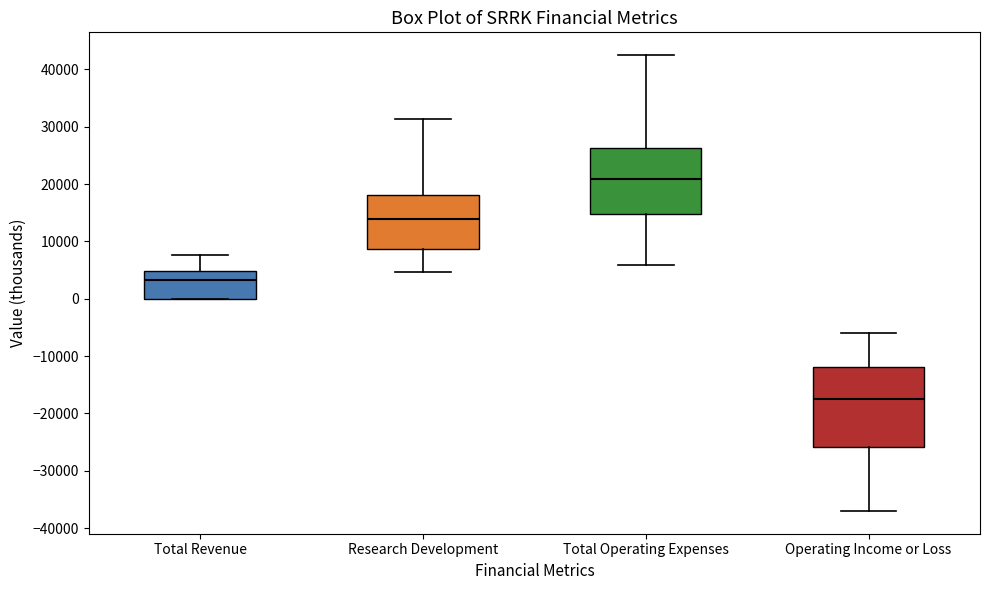

Where does the upper whisker of the box for Total Revenue end on the y-axis? The values are not printed on the chart, so give them approximately, as read against the axis.

8000